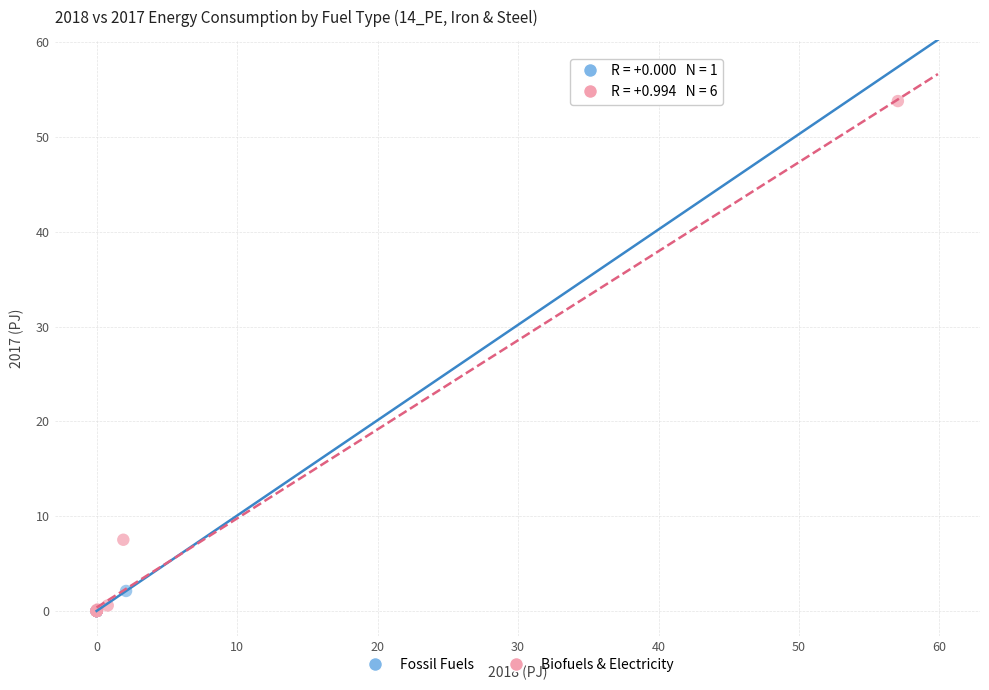

Which series reaches the maximum Y coordinate?

Biofuels & Electricity